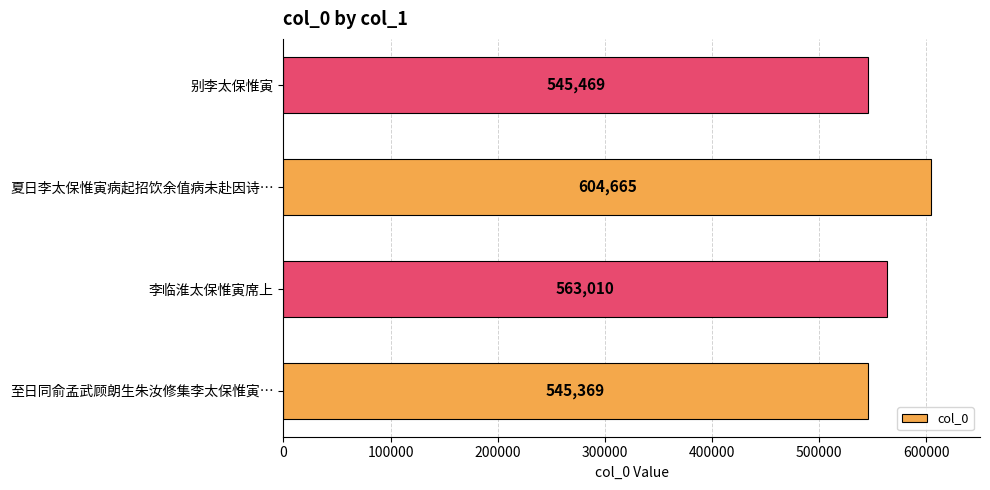

List the labels in order of value, smallest first.

至日同俞孟武顾朗生朱汝修集李太保惟寅…, 别李太保惟寅, 李临淮太保惟寅席上, 夏日李太保惟寅病起招饮余值病未赴因诗…